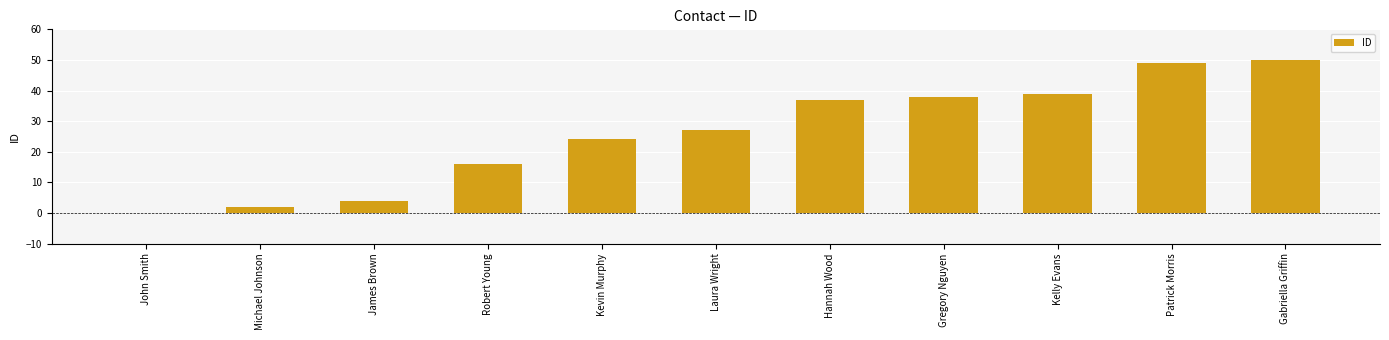

The value at Robert Young is 29. True or false?

False